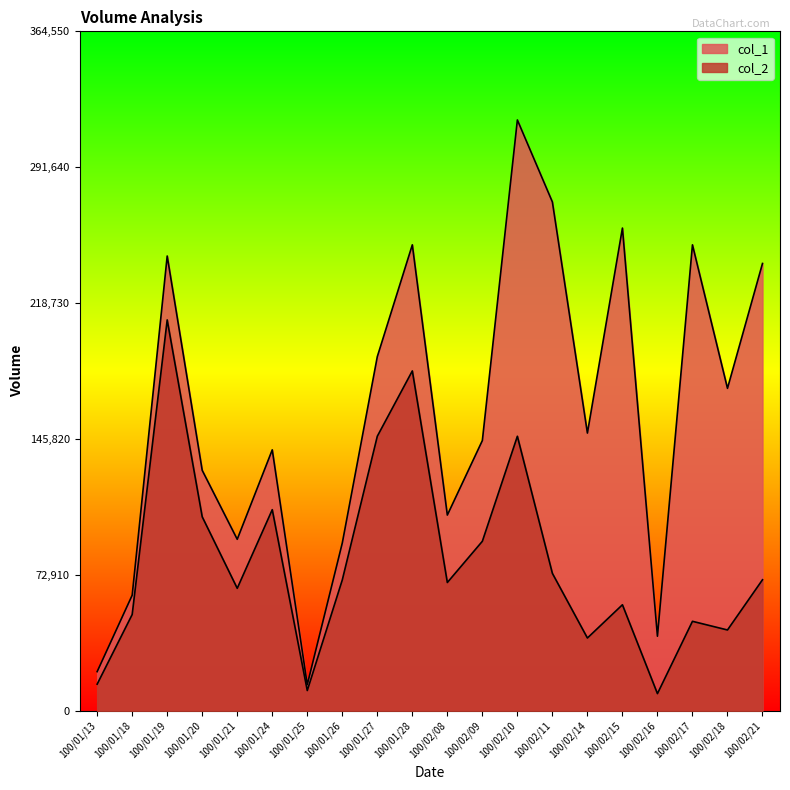

Which series changed the most between 100/01/19 and 100/02/18?

col_2